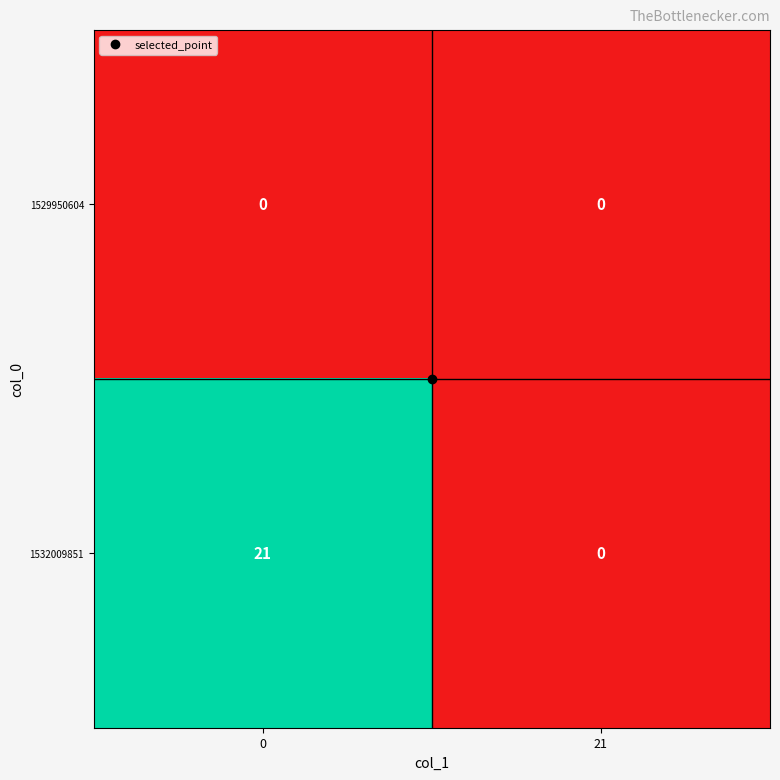

True or false: 1532009851 has a value of -12 at 21.

False